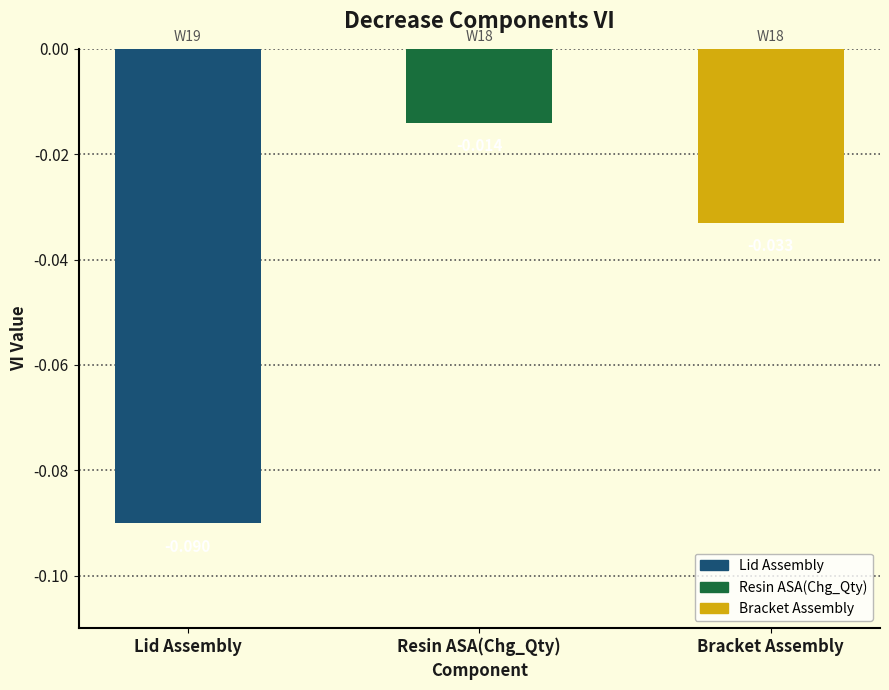

True or false: the data shows -0.1 at Lid Assembly.

False